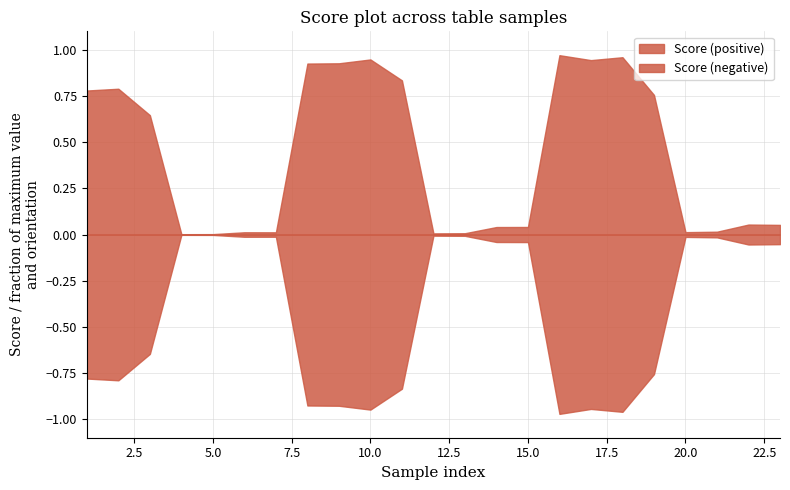

Rank the series by their average value, from lowest to highest.

Score (negative), Score (positive)